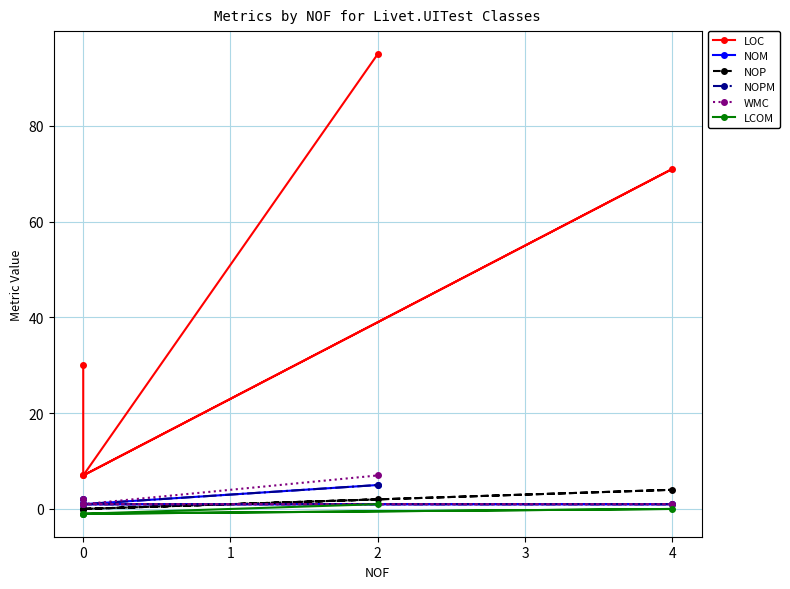

Is it true that LCOM equals -2 at 0?

False